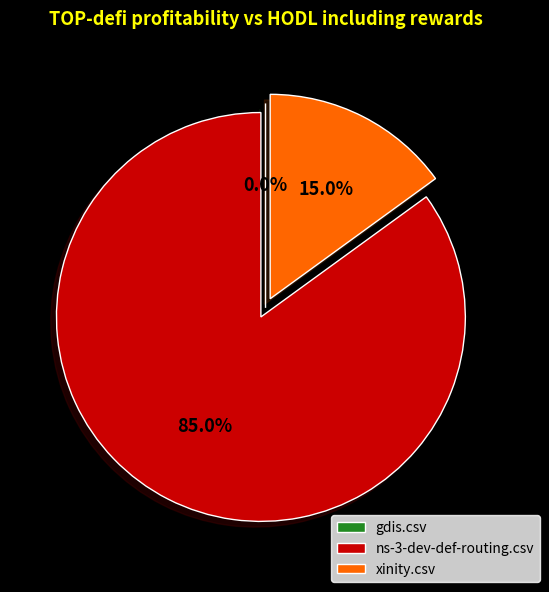

Between ns-3-dev-def-routing.csv and xinity.csv, which is larger?

ns-3-dev-def-routing.csv